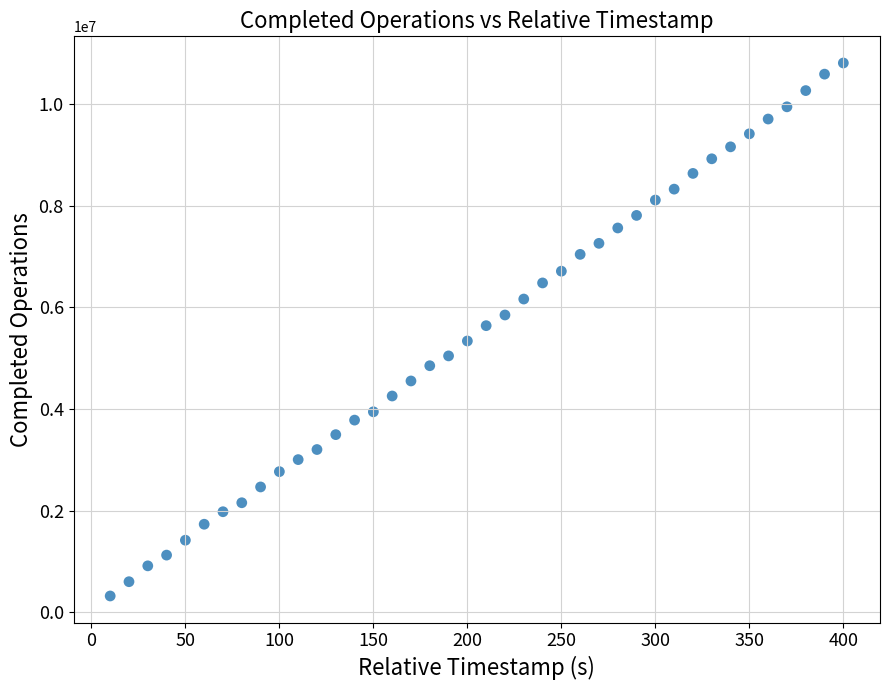

What is the range of Y values (max minus min)?

10485400